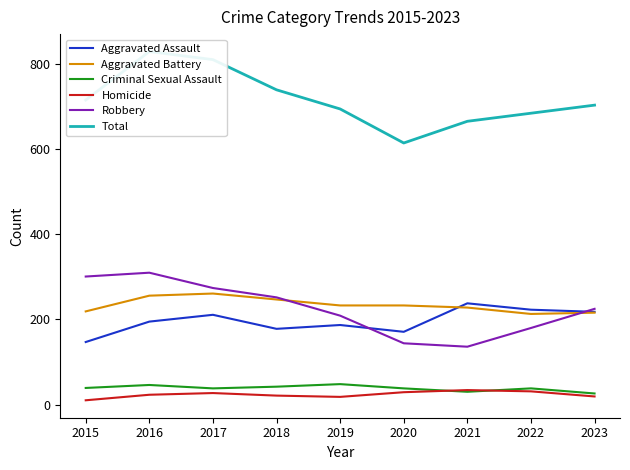

Which label corresponds to the smallest value in the chart?

2015